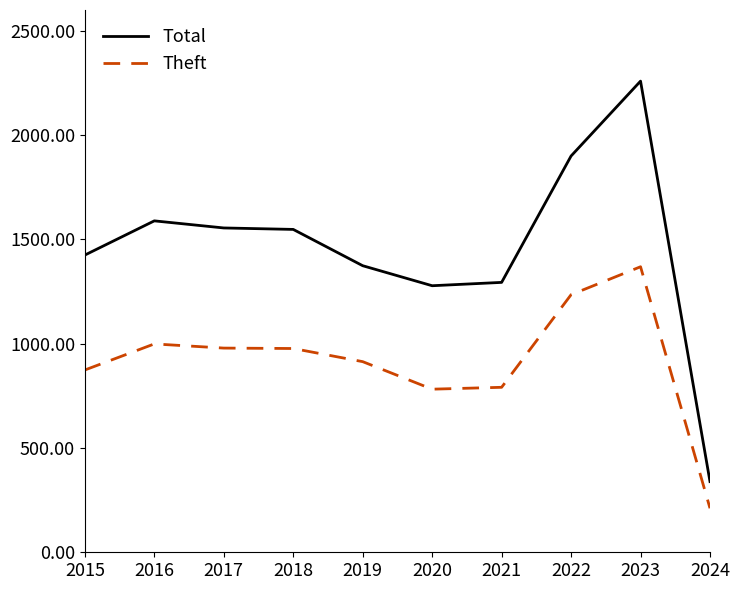

The Total series shows 3038 at 2022. True or false?

False